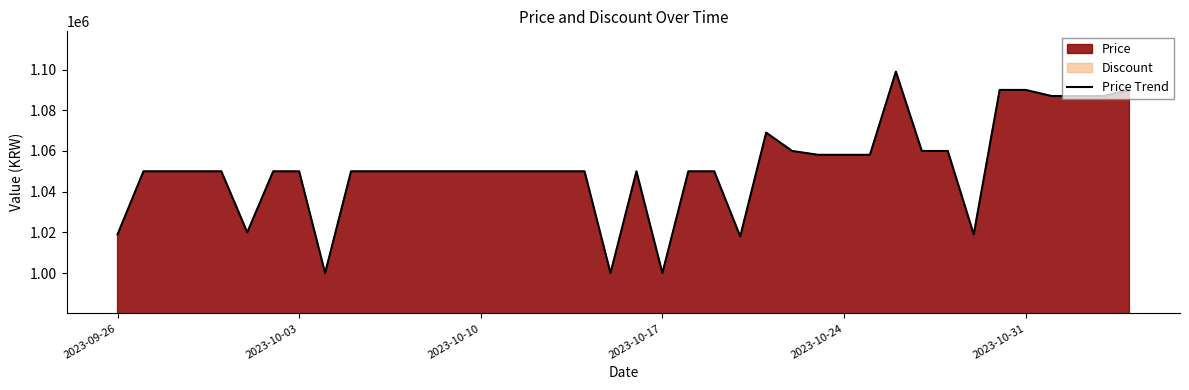

What is the minimum value for Price Trend?

1000000